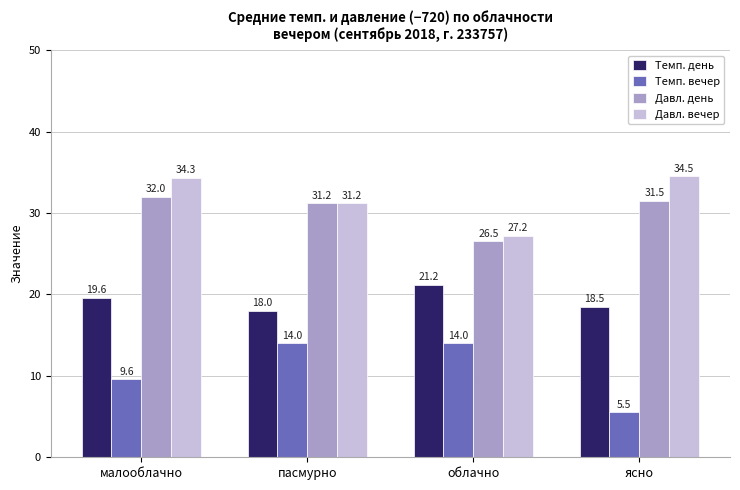

How many bars are there in each group?

4